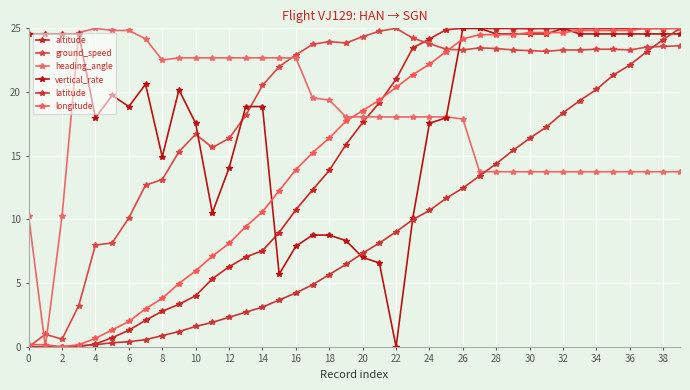

At how many categories does at least one series exceed 21?

40